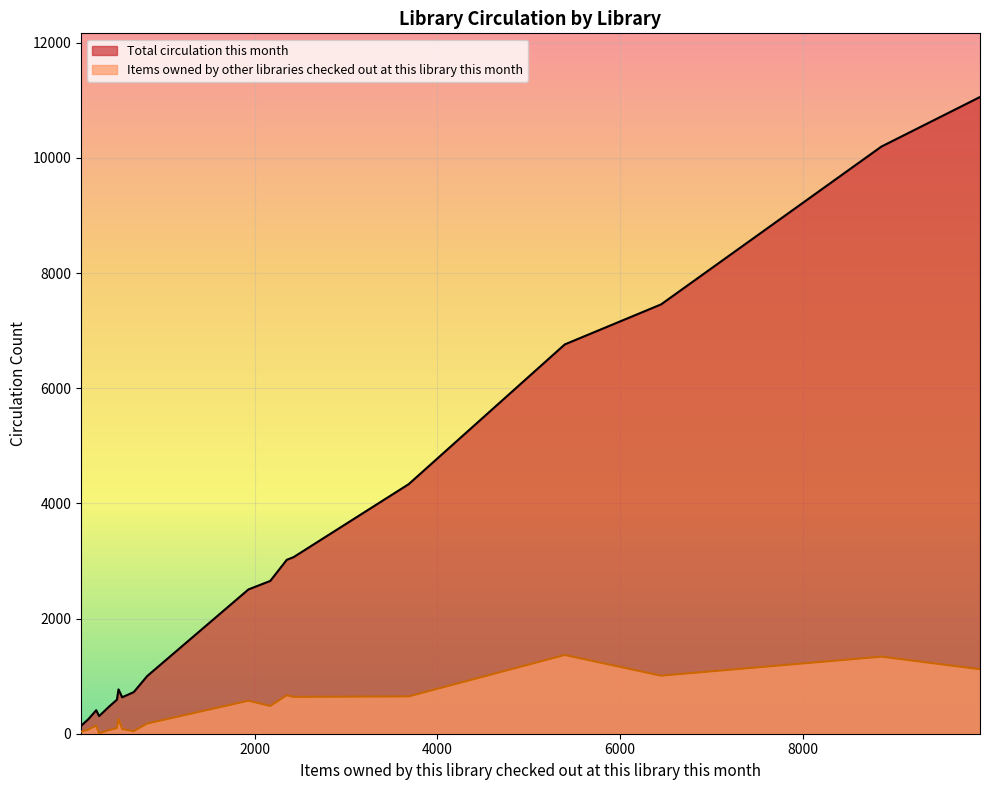

Which series has the largest total across all categories?

Total circulation this month